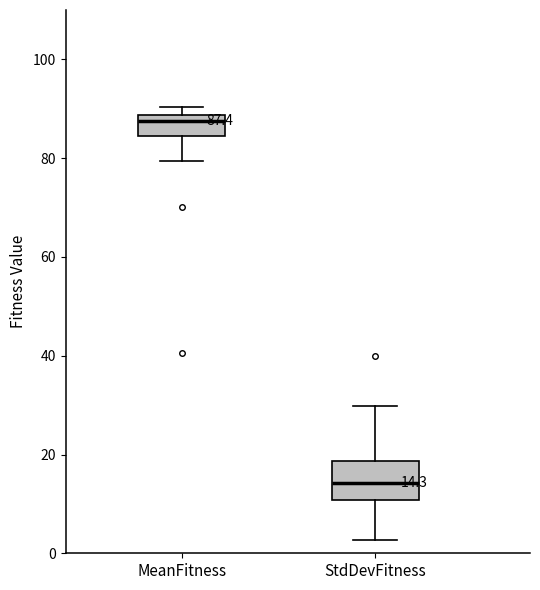

Which box has the lowest median line?

StdDevFitness